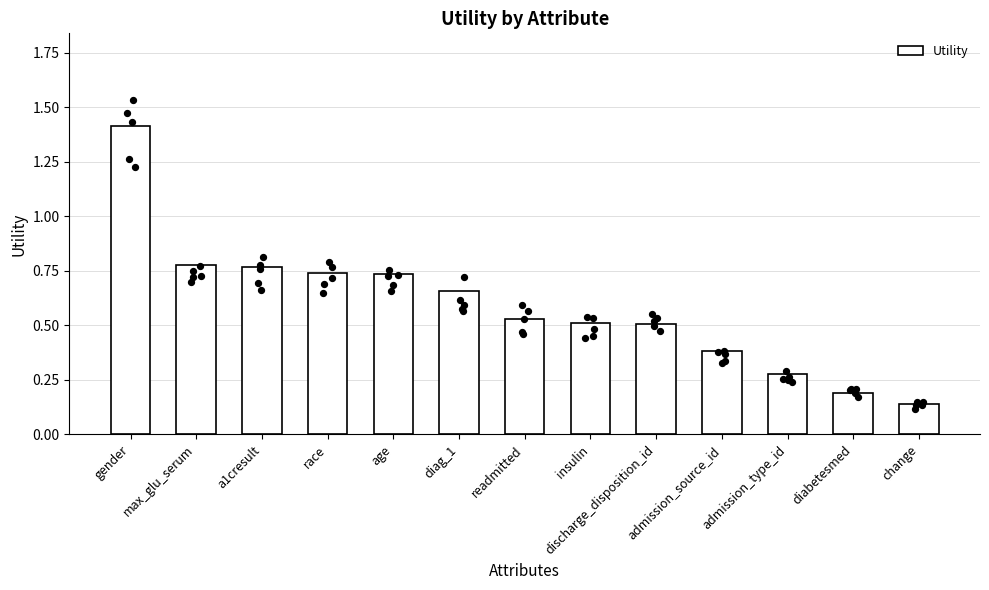

Between change and discharge_disposition_id, which is larger?

discharge_disposition_id